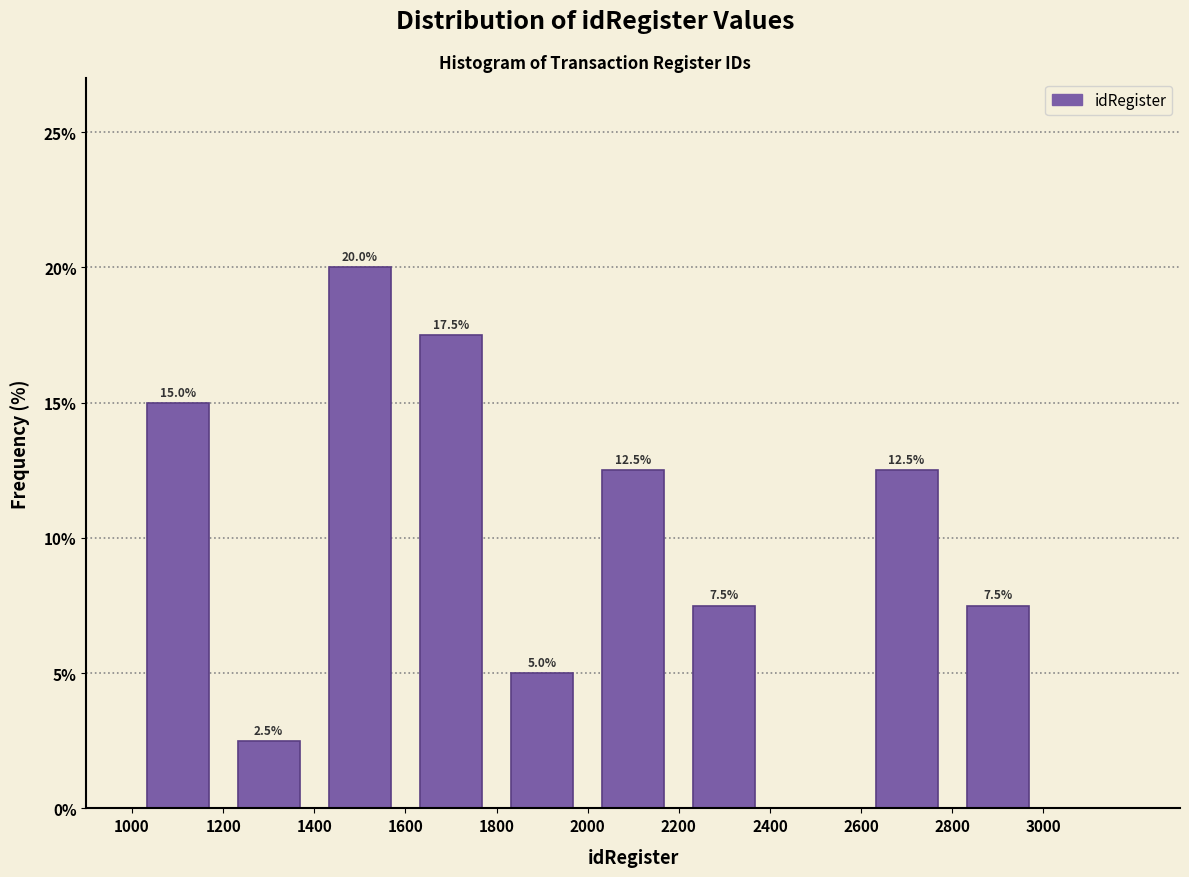

Which range on the x-axis has the tallest bar?

1400 to 1600